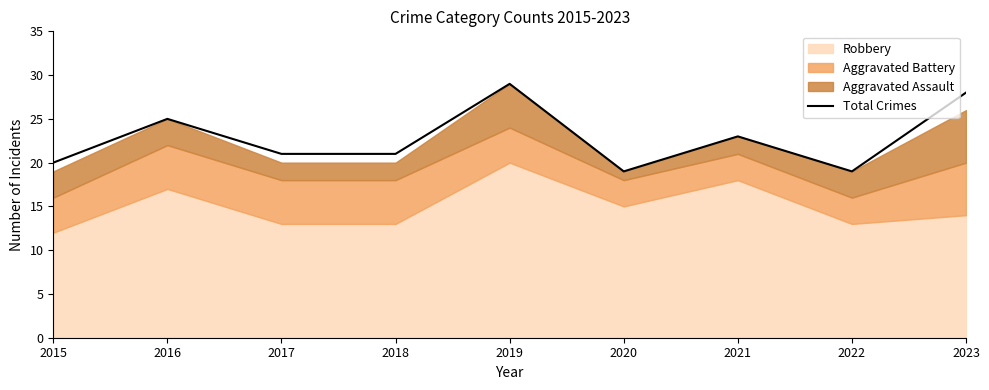

Reading left to right, list all the values displayed in this chart.

2015=20	2016=25	2017=21	2018=21	2019=29	2020=19	2021=23	2022=19	2023=28